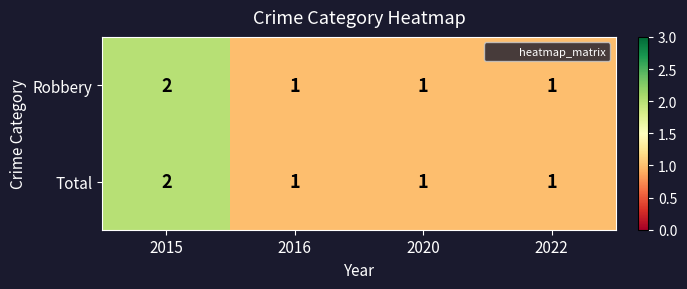

Reading left to right, list all the values displayed in this chart.

Robbery: 2015=2	2016=1	2020=1	2022=1
Total: 2015=2	2016=1	2020=1	2022=1